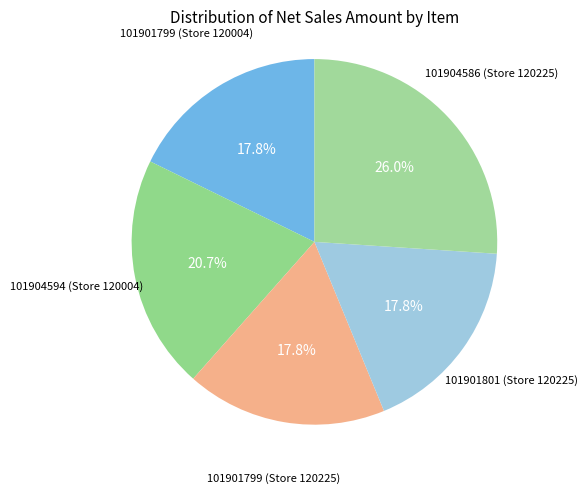

How many slices are in this pie chart?

5